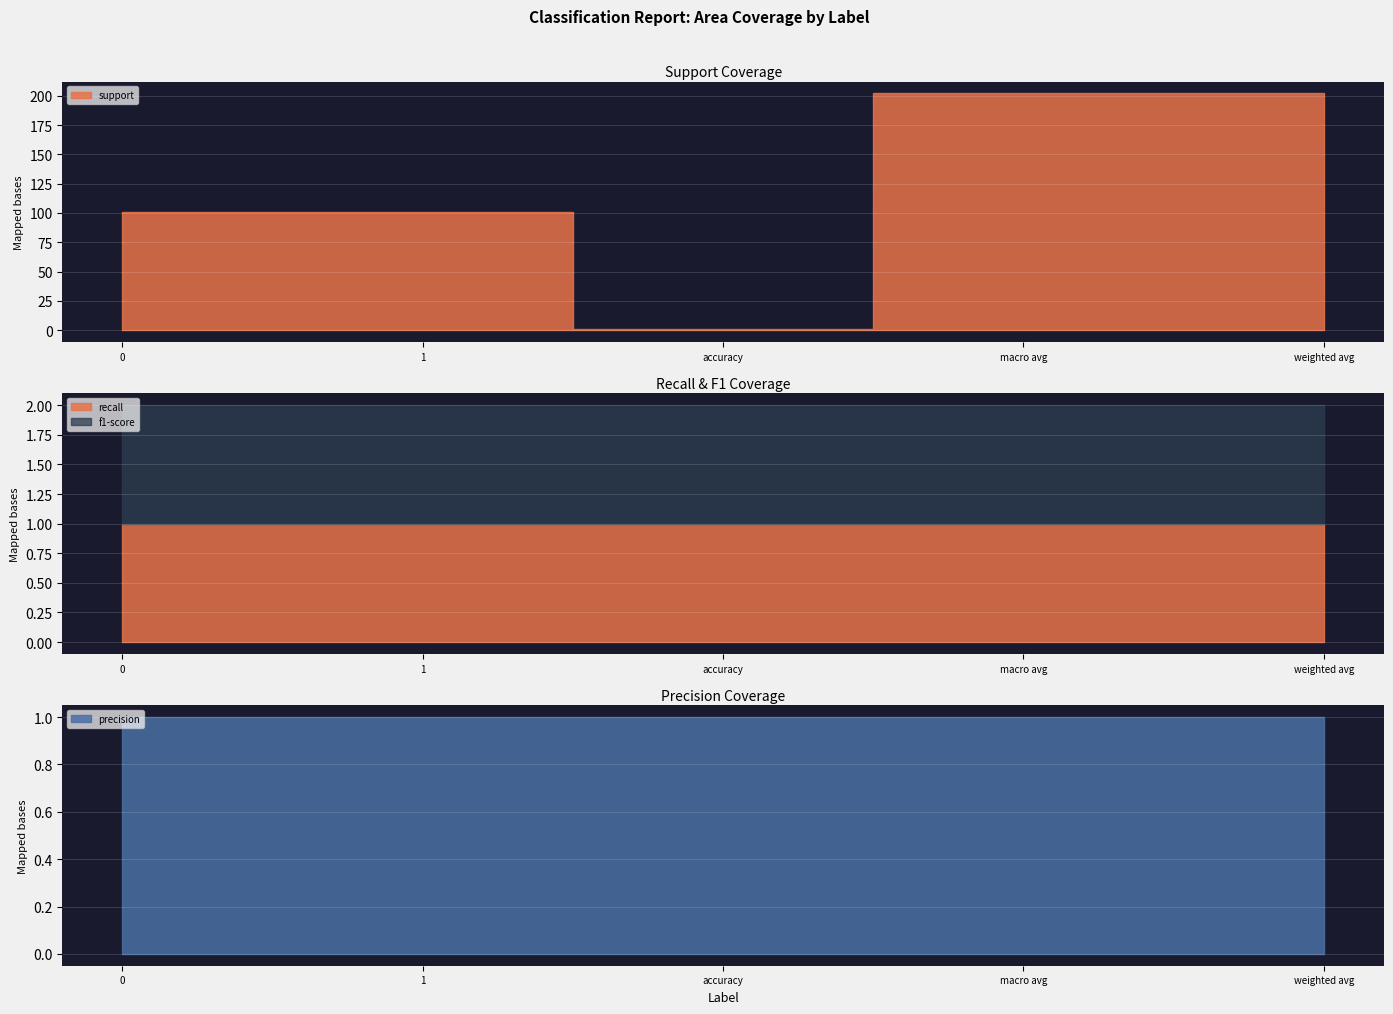

Rank the series at macro avg from lowest to highest value.

recall, f1-score, support